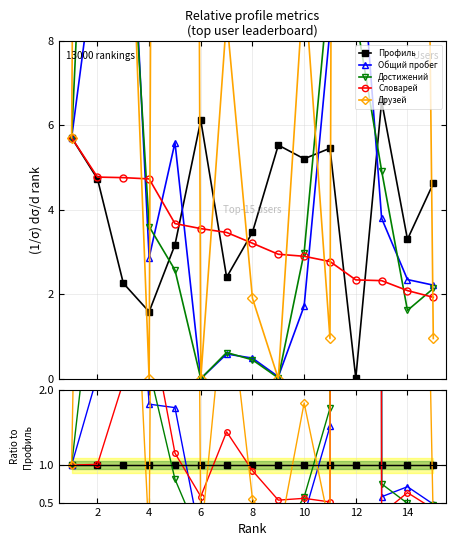

What is the greatest value displayed?

14381.6